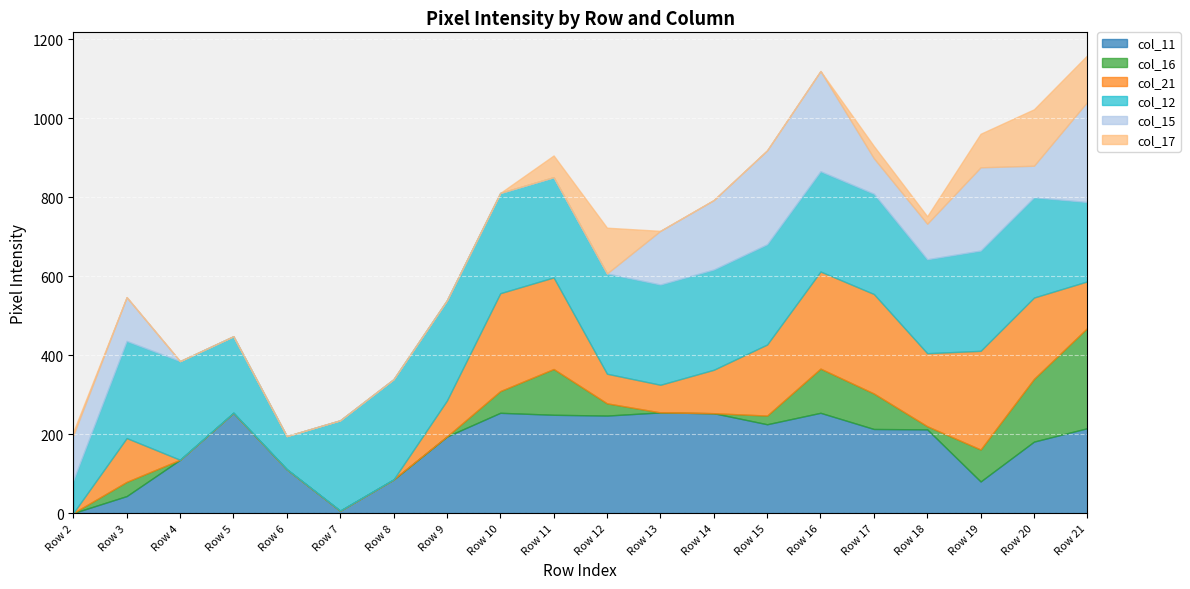

Is the value of col_11 at Row 4 greater than the value of col_17 at Row 8?

Yes